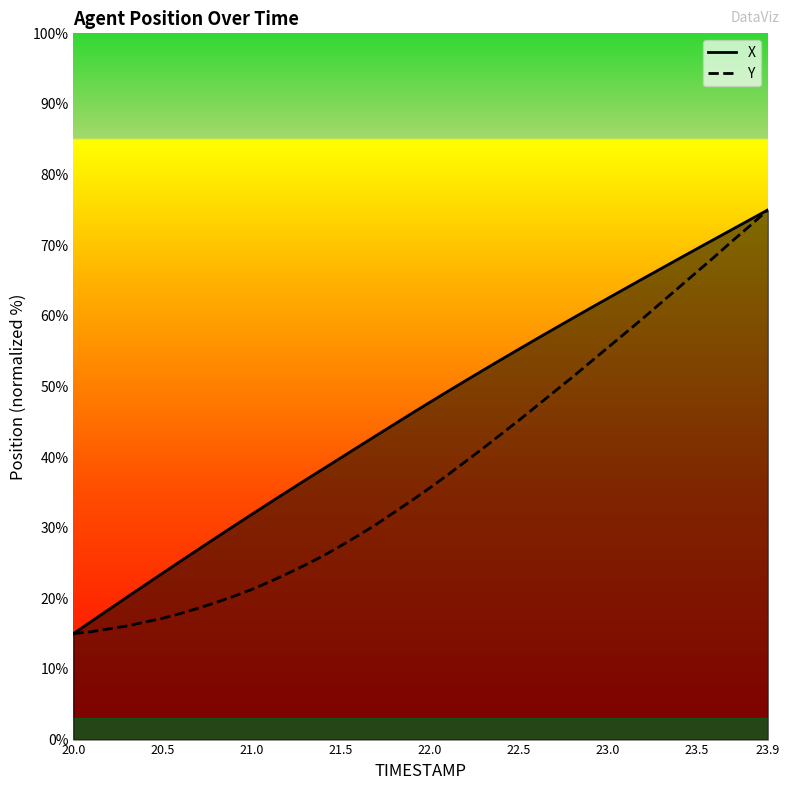

What is the spread (max minus min) of values at 20.4?

5.2